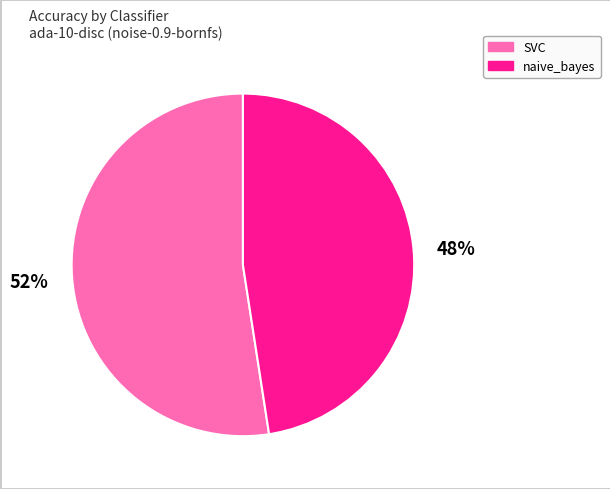

Is naive_bayes the majority of the pie?

No